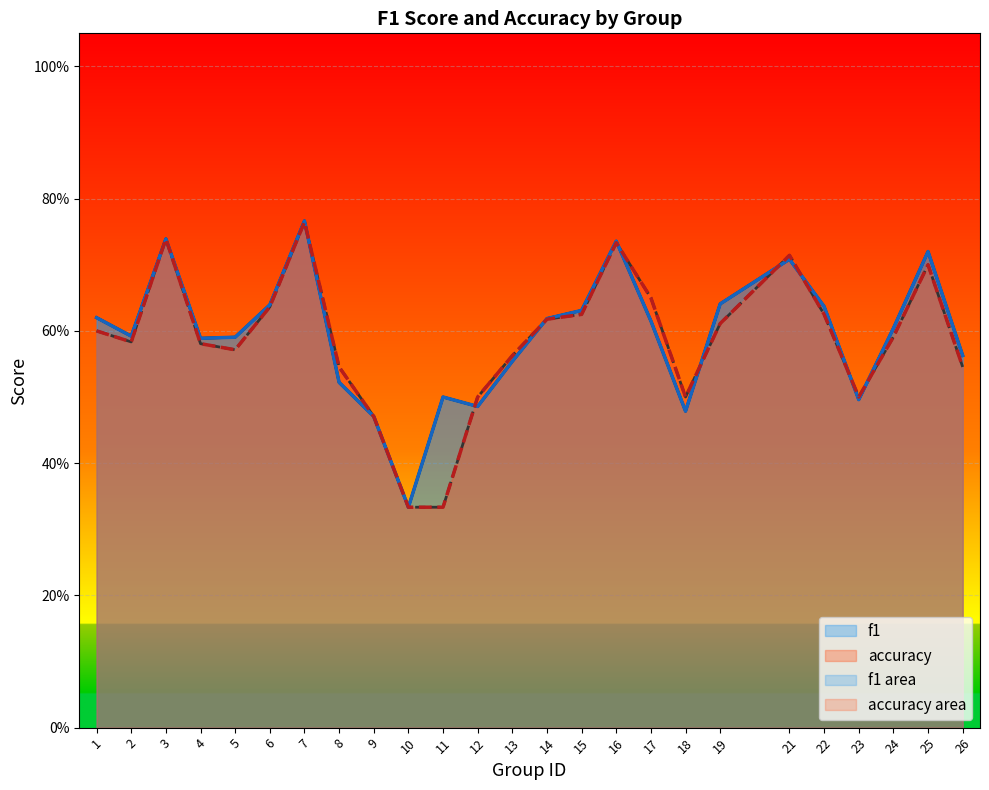

Where is f1 nearest to the value 0?

10